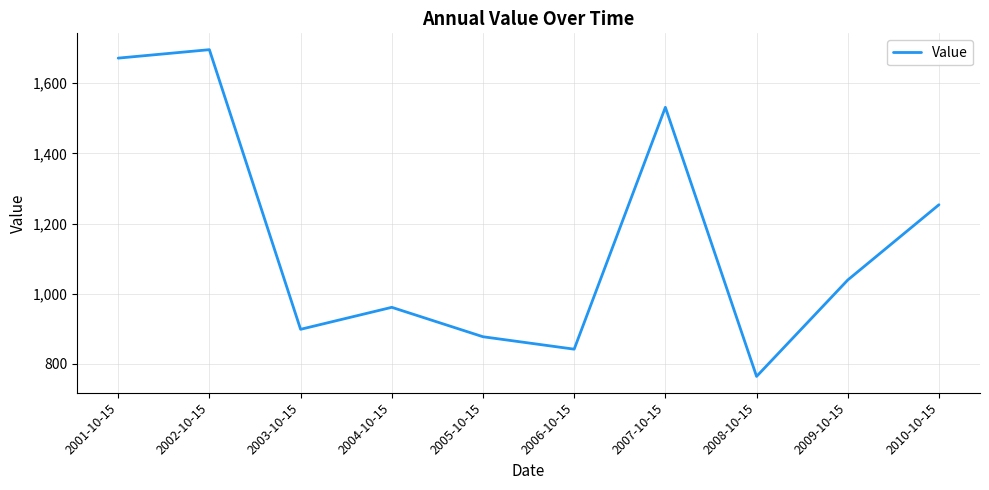

What is the difference between the maximum and minimum values?

931.3